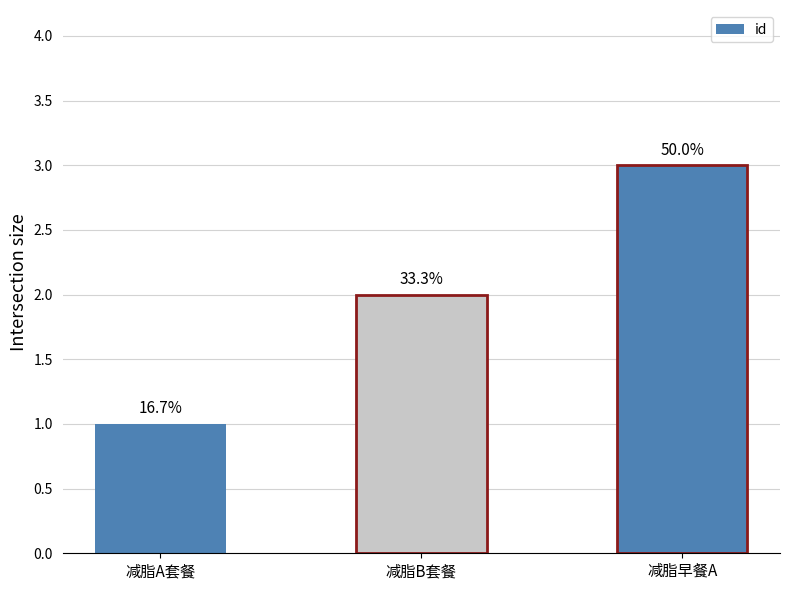

How many bars are there in total?

3